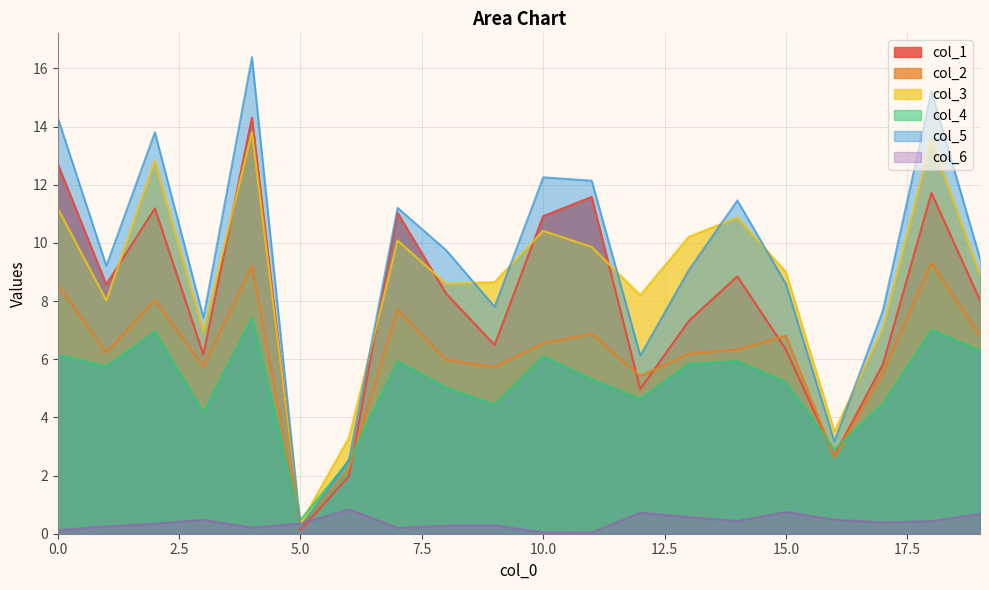

Is the value of col_1 at 7 greater than the value of col_4 at 18?

Yes